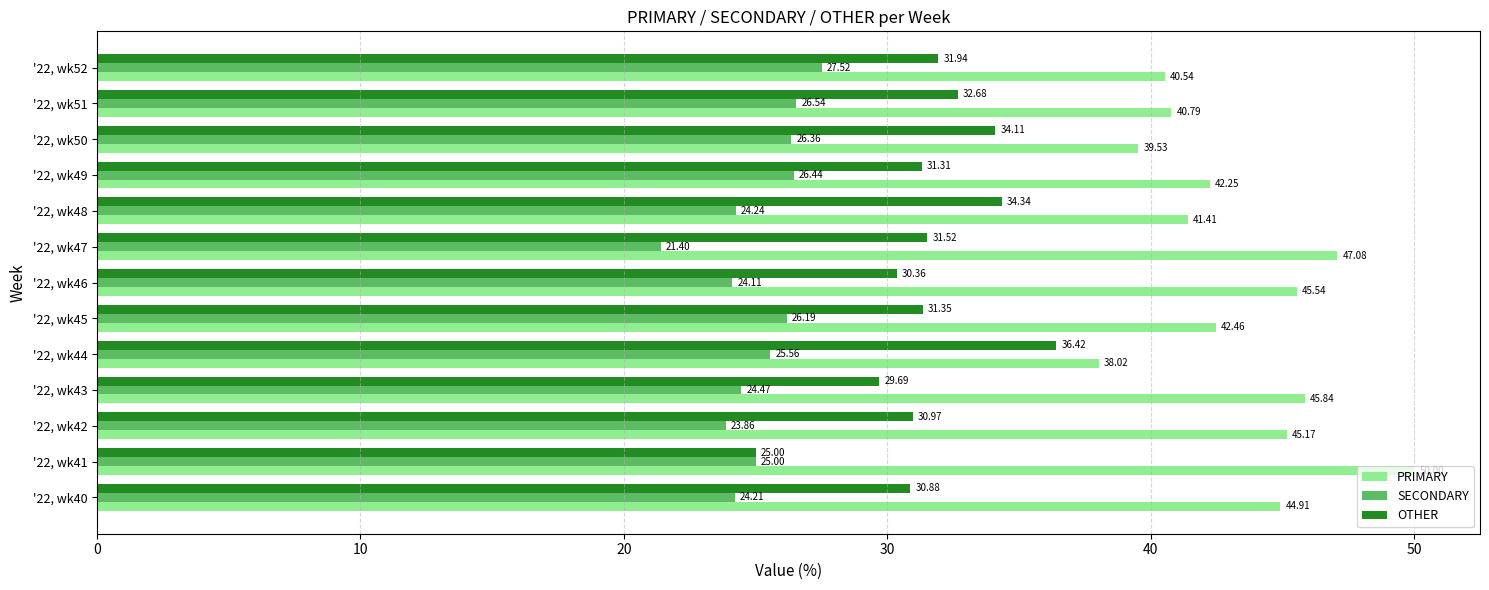

Rank the series at '22, wk51 from highest to lowest value.

PRIMARY, OTHER, SECONDARY